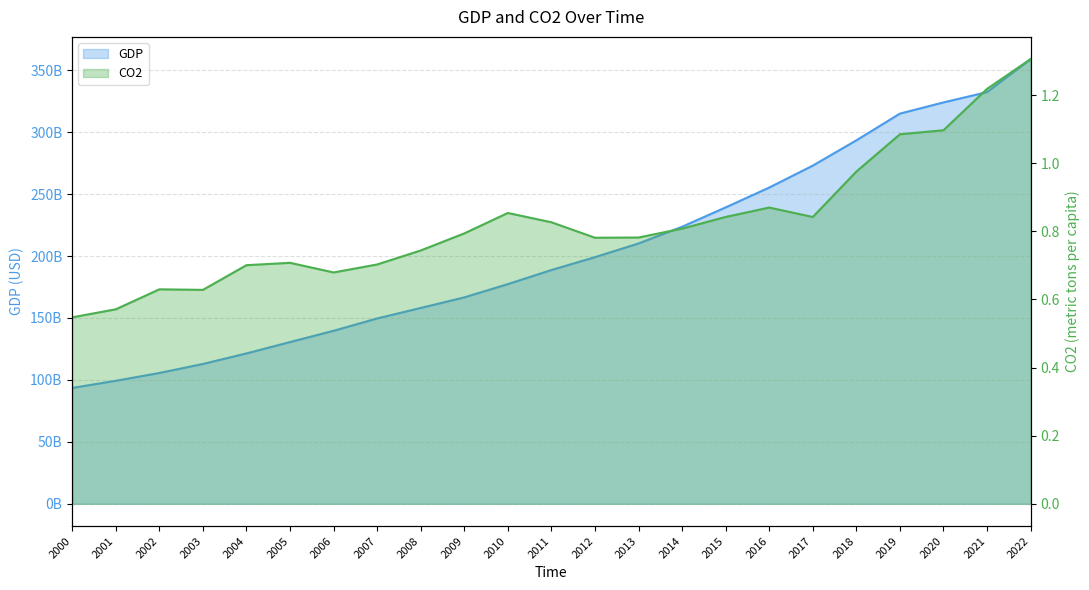

Between 2006 and 2010, which is larger?

2010